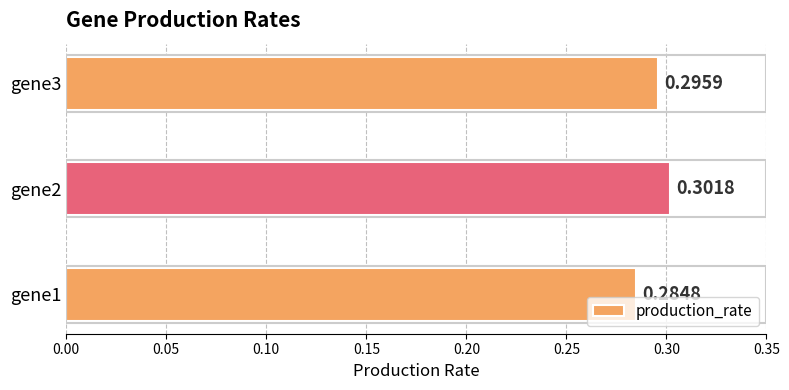

Reading left to right, extract all data points from this chart.

0.3	0.3	0.3